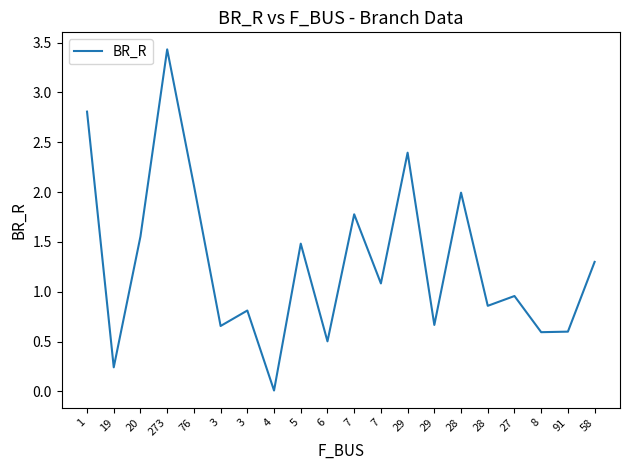

Is this an area chart (filled region under the line)?

No